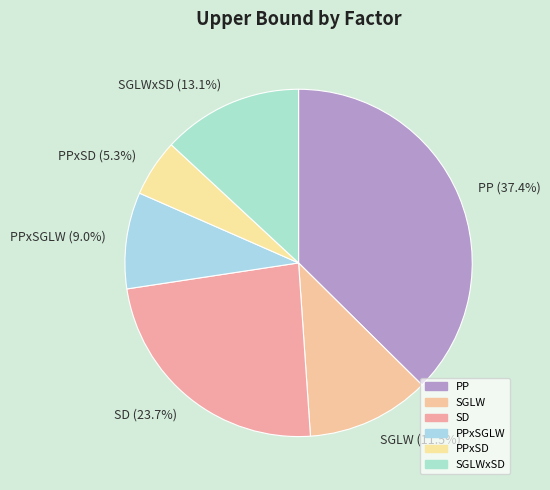

Is PPxSD (5.3%) the majority of the pie?

No